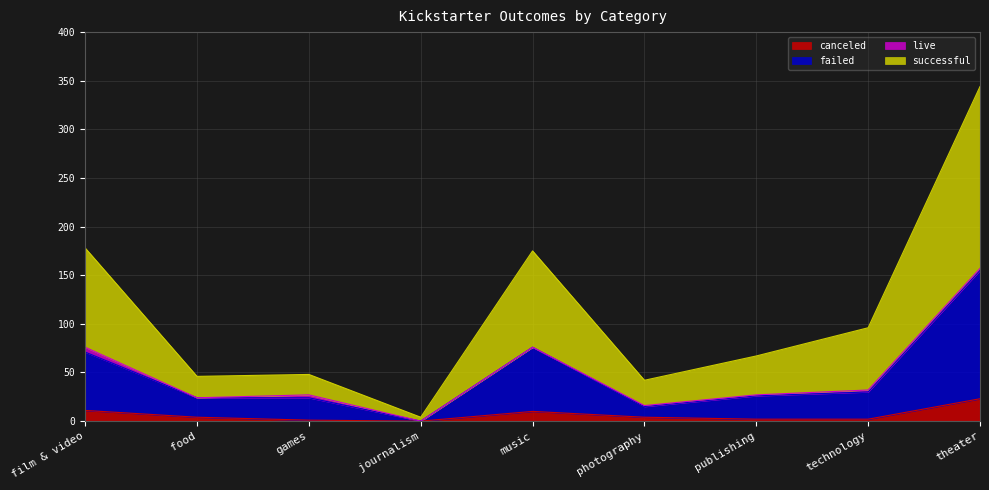

True or false: successful has a value of 178 at film & video.

True